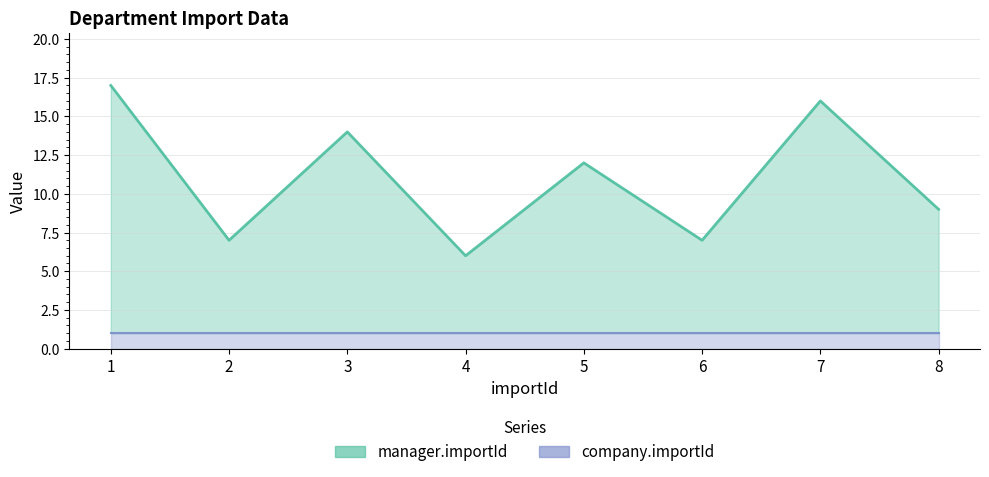

Is it true that company.importId equals 1 at 4?

True